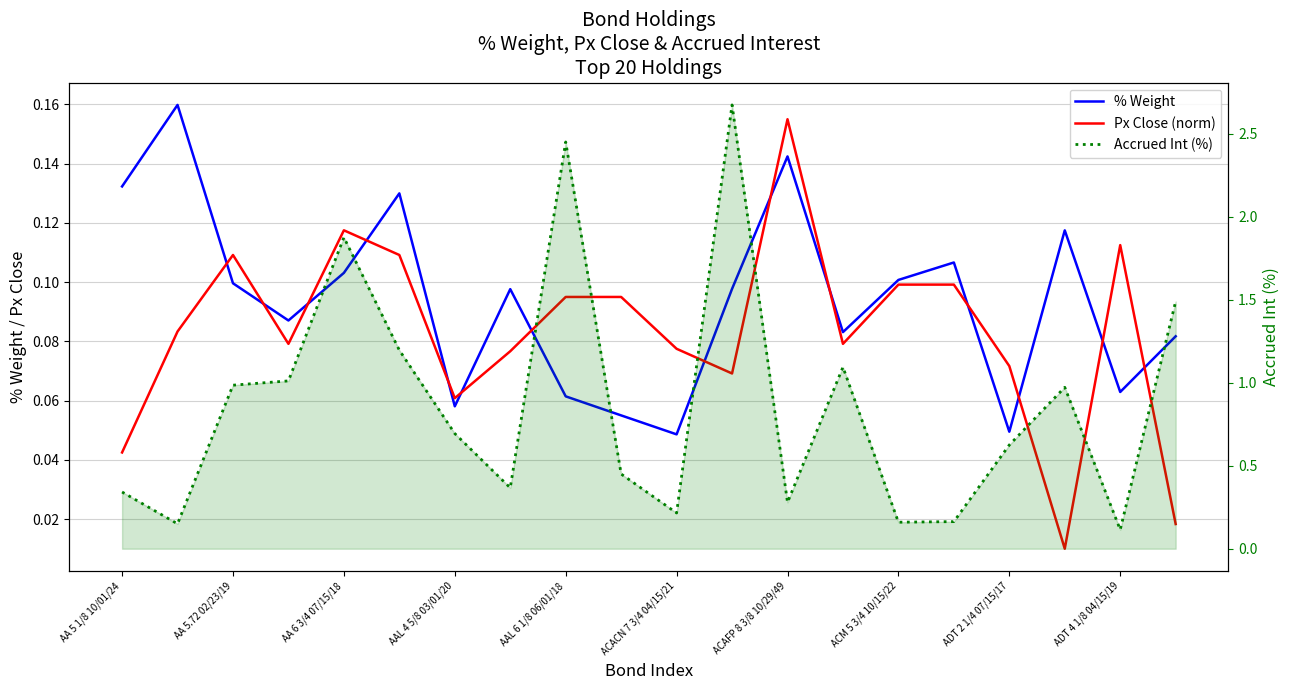

The Px Close (norm) series shows 0.1 at AA 5 1/8 10/01/24. True or false?

False